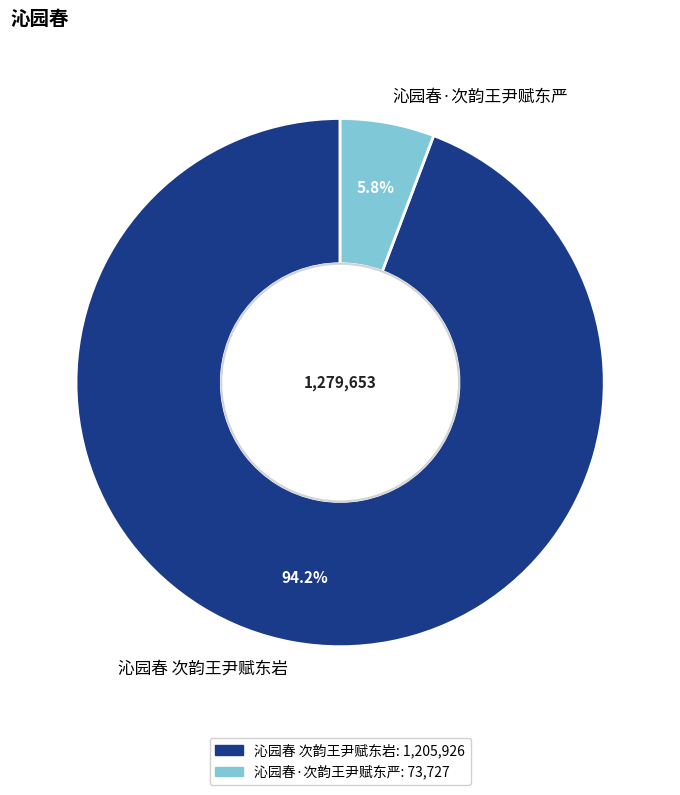

Is it true that 沁园春·次韵王尹赋东严 is 6% of the pie?

True